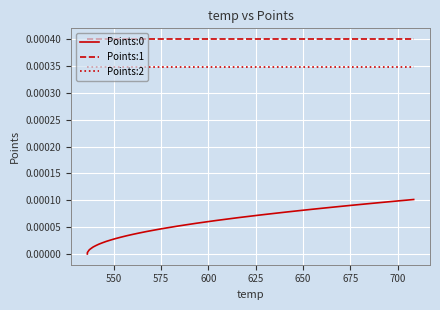

Which series has the largest total across all categories?

Points:1